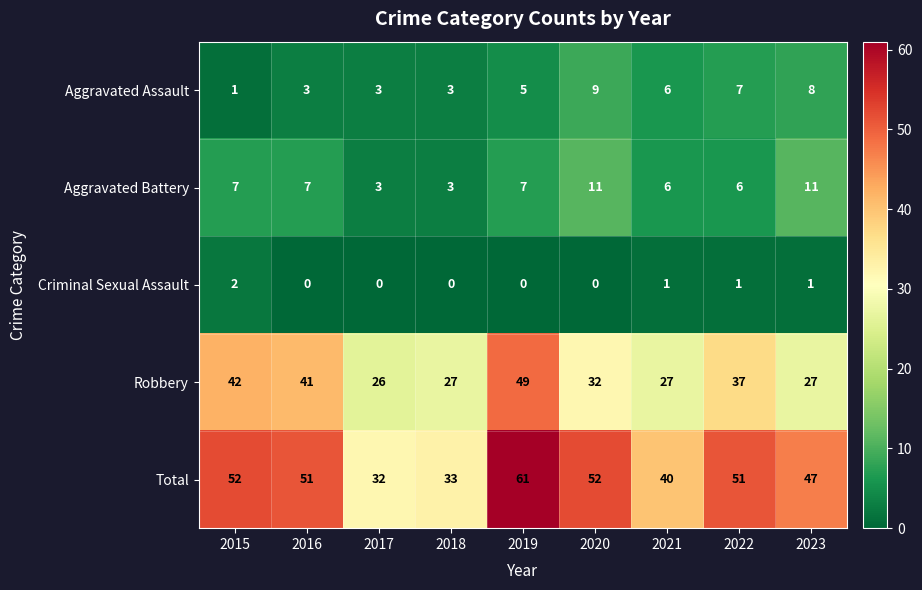

The value of Criminal Sexual Assault at 2020 is 0. True or false?

True